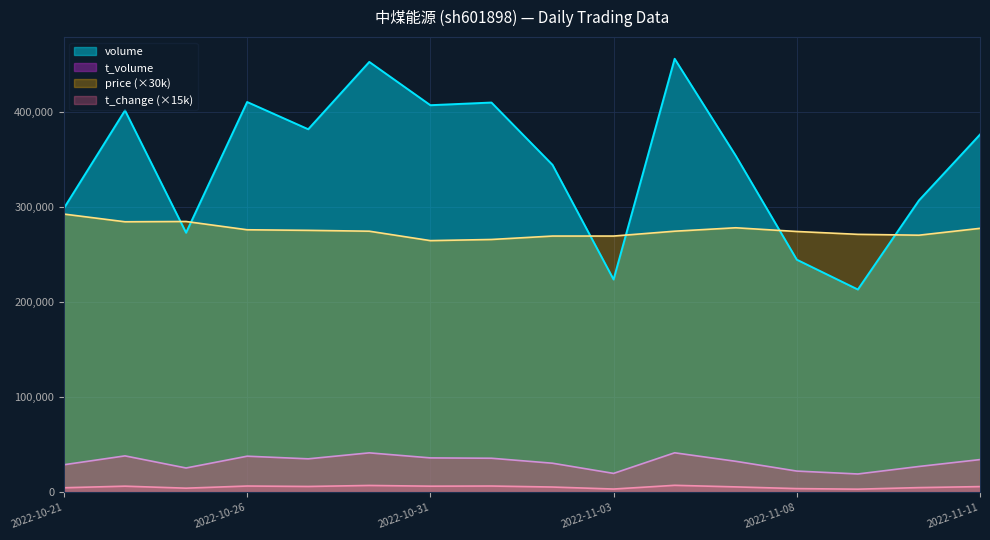

True or false: price and t_volume intersect in this chart.

False